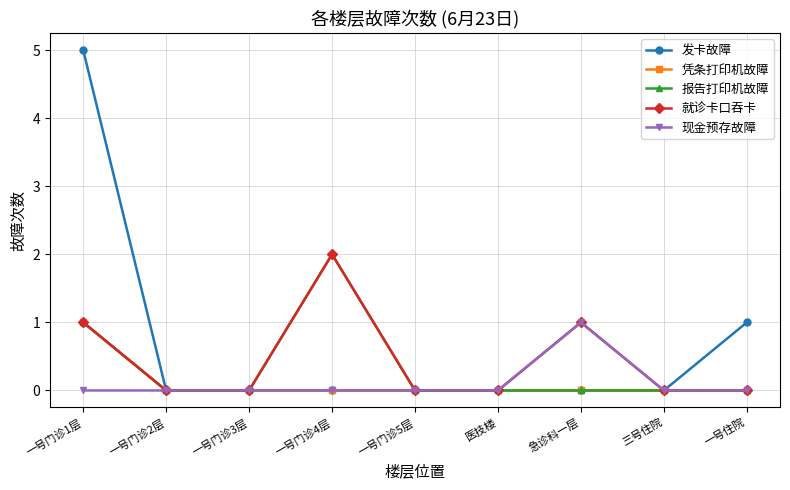

True or false: 就诊卡口吞卡 has more than 0 interior local peaks.

True